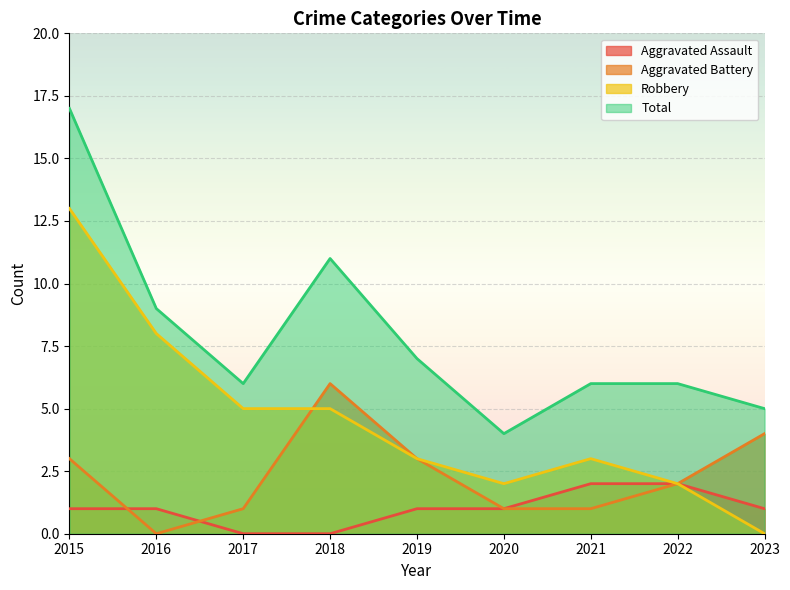

What is the greatest value displayed?

17